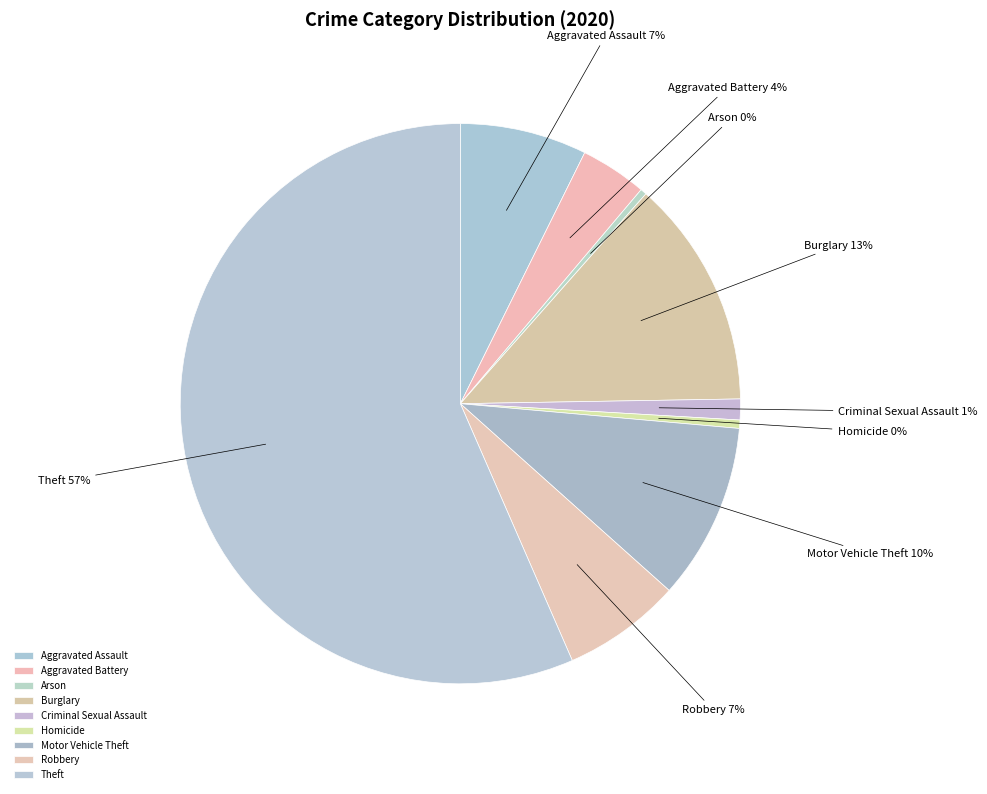

Is there any slice that represents more than half of the pie?

Yes